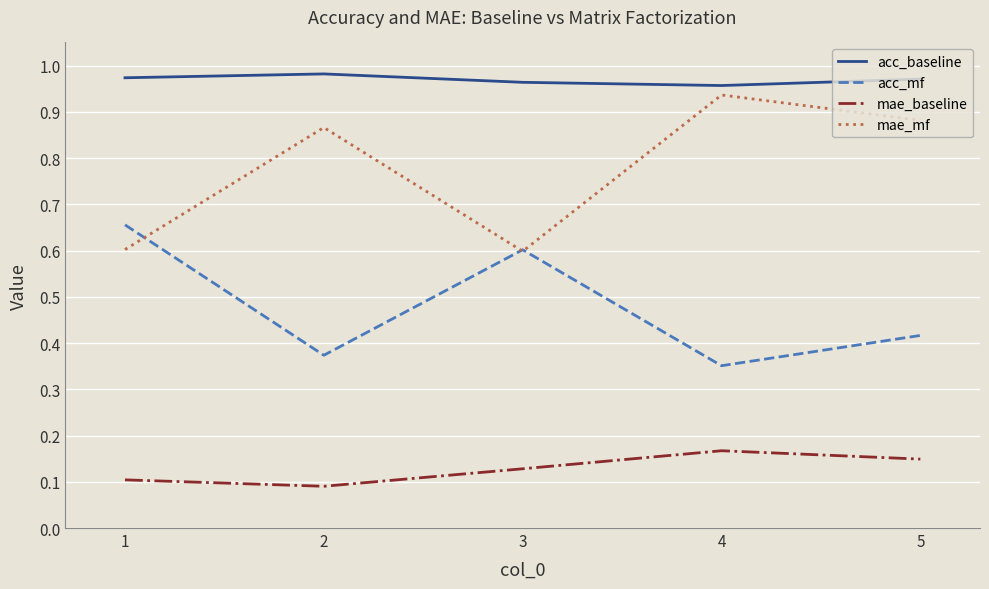

Is the value of acc_mf at 1 greater than the value of acc_baseline at 3?

No